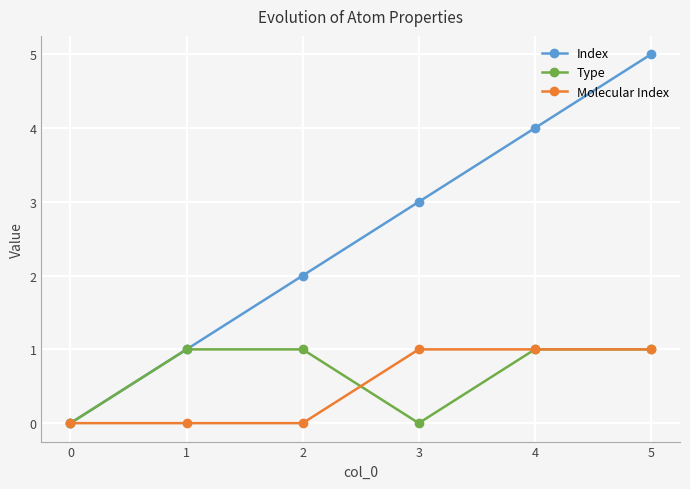

What is the sum of the Molecular Index values at 1 and 2?

0